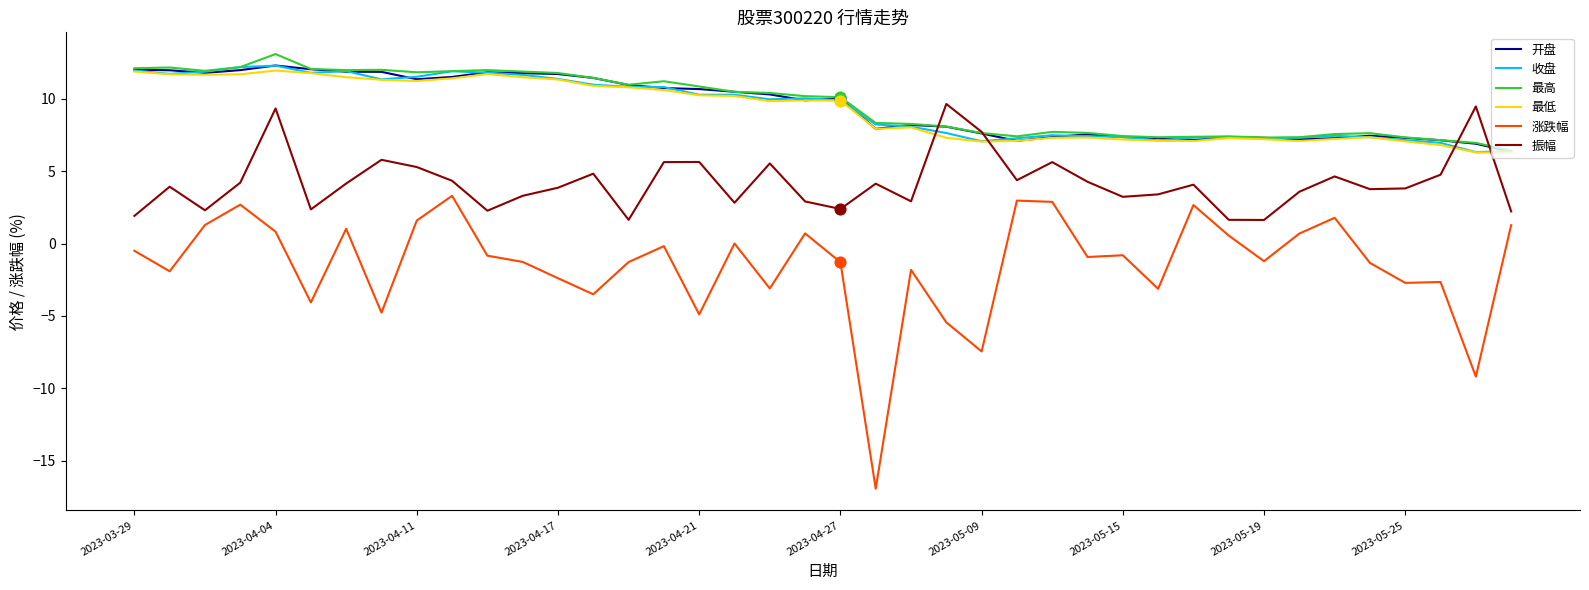

Which series has the widest spread of values?

涨跌幅